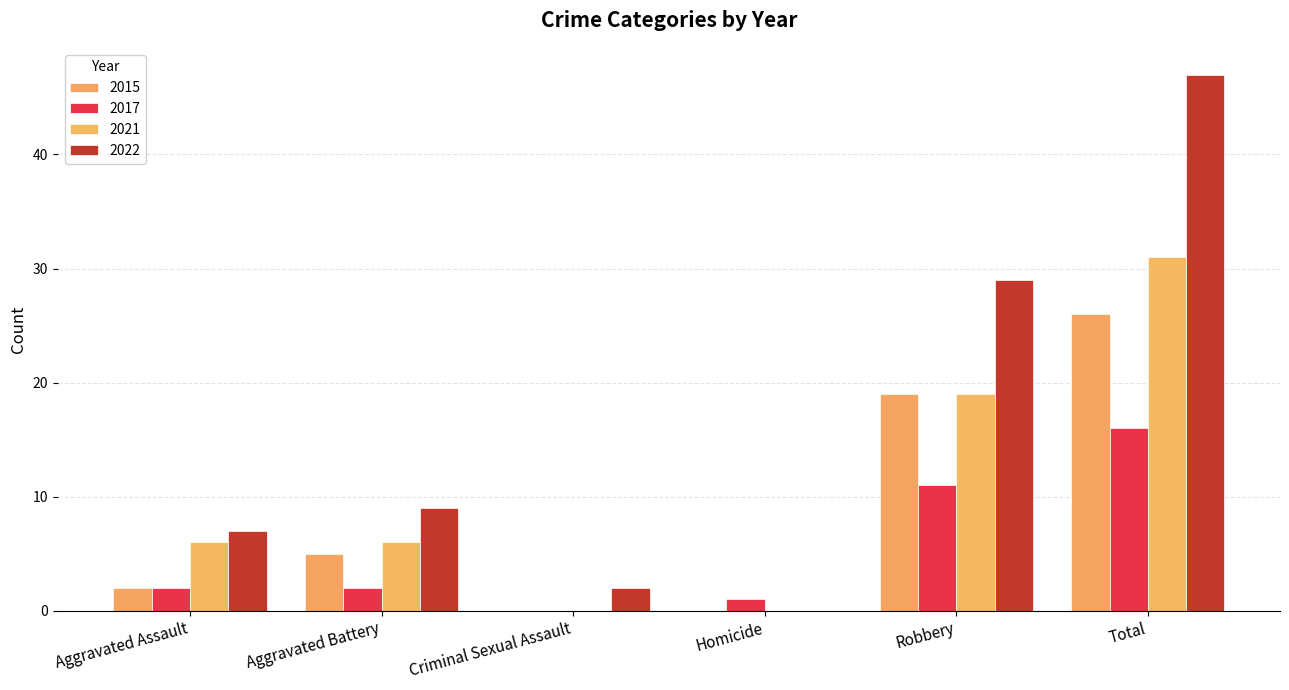

How many distinct data groups are displayed?

4